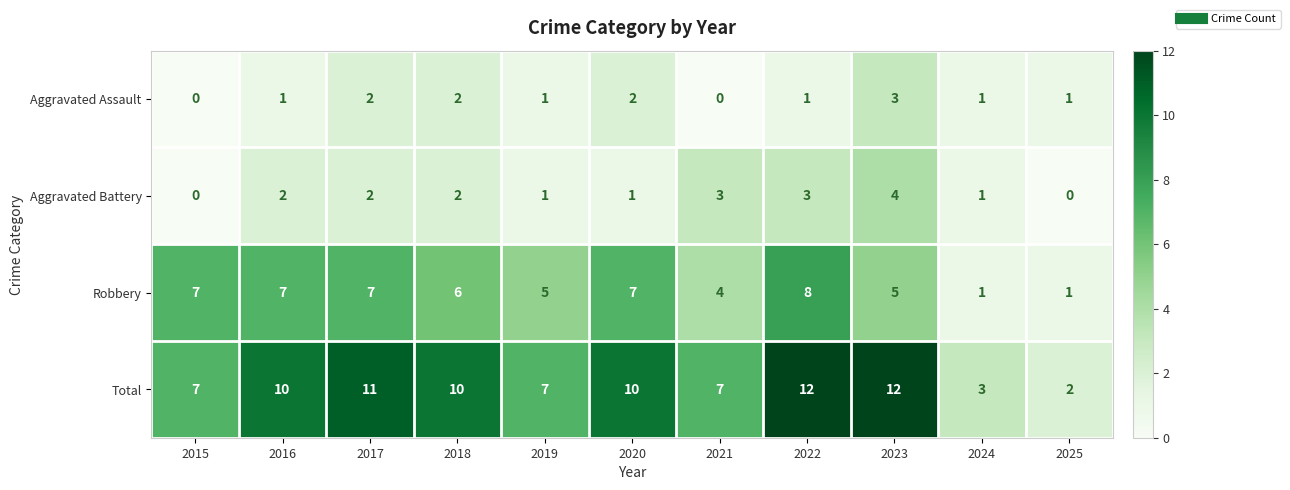

What is the total value across all series at 2019?

14